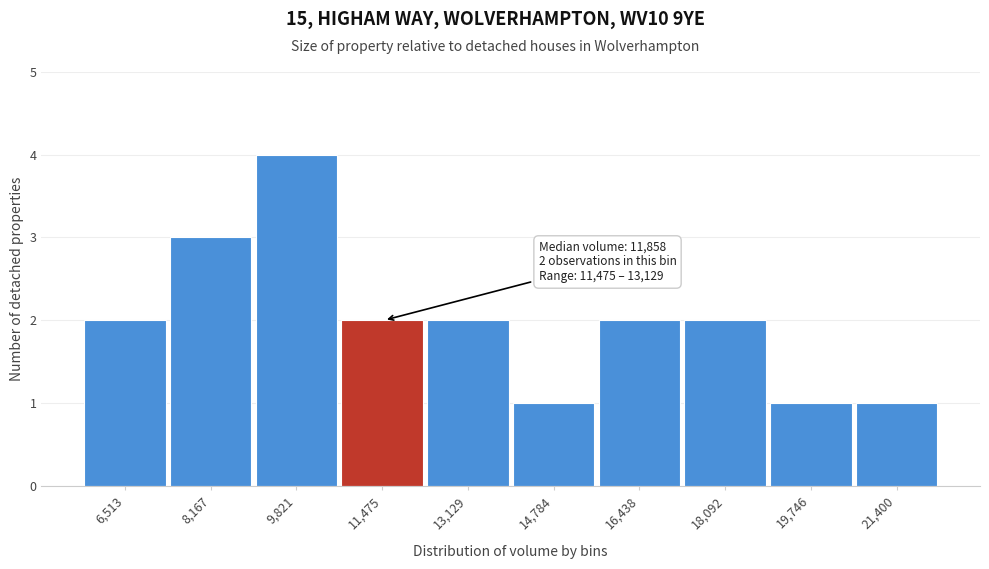

Reading left to right, extract all data points from this chart.

6,513=2	8,167=3	9,821=4	11,475=2	13,129=2	14,784=1	16,438=2	18,092=2	19,746=1	21,400=1